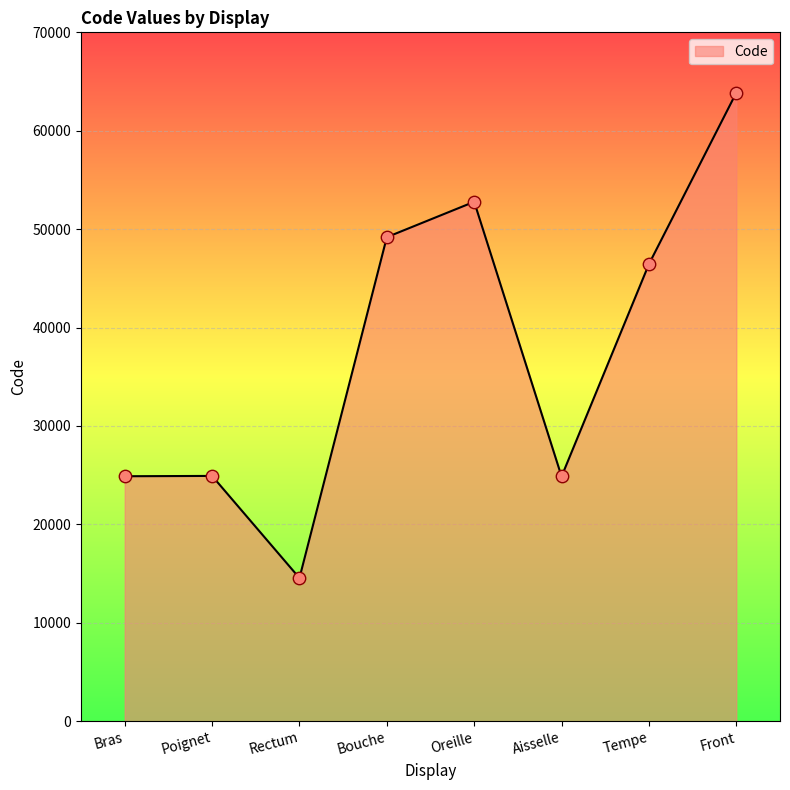

Which has a higher value, Rectum or Bouche?

Bouche